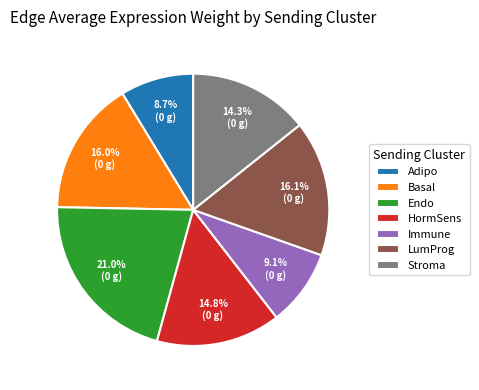

To the nearest percent, what is the combined percentage of Endo and Basal?

37%